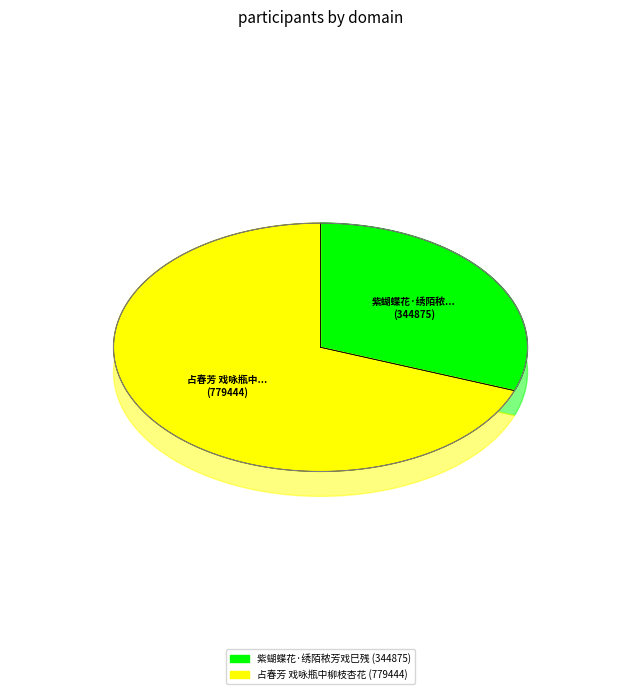

How many slices are in this pie chart?

2